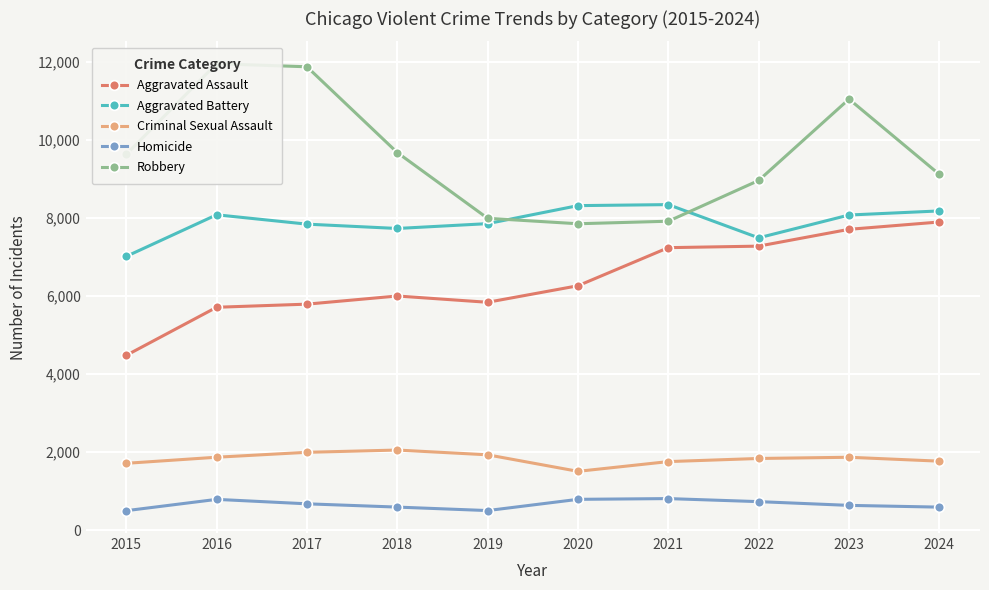

What is the difference between the second highest and second lowest values in the Homicide series?

288